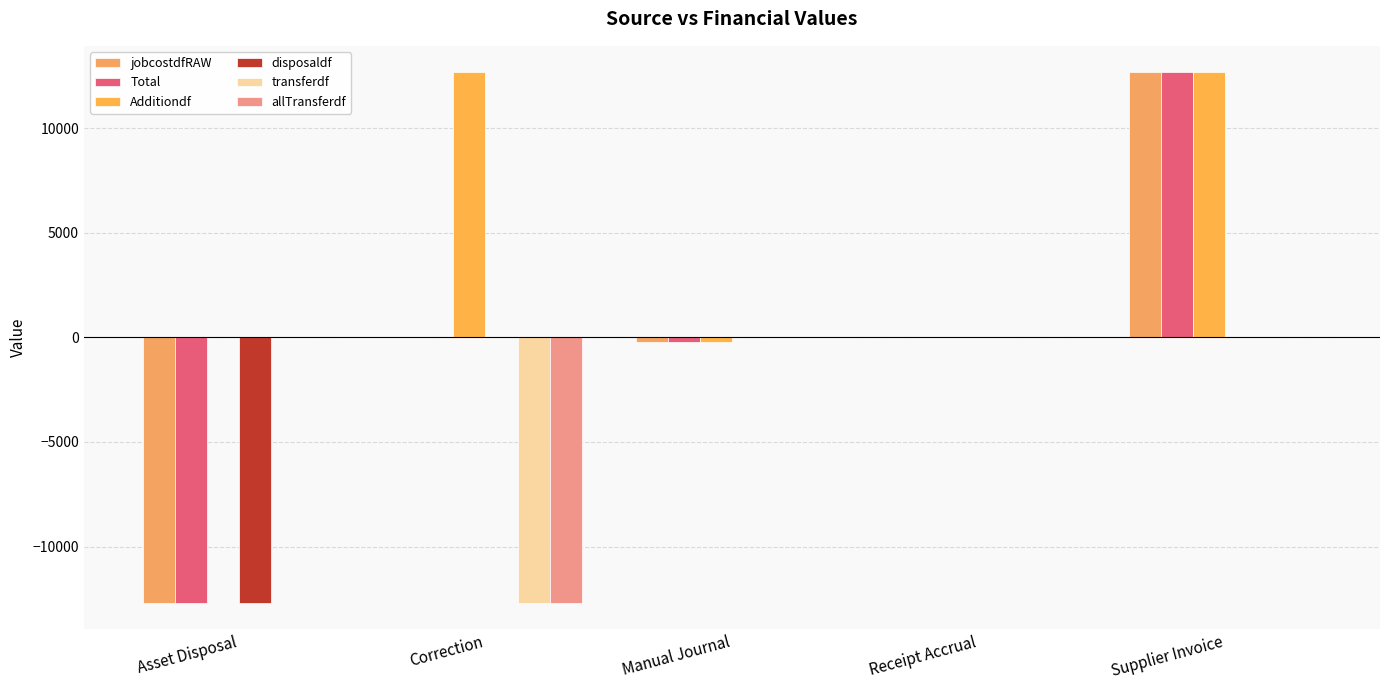

How many distinct data groups are displayed?

6